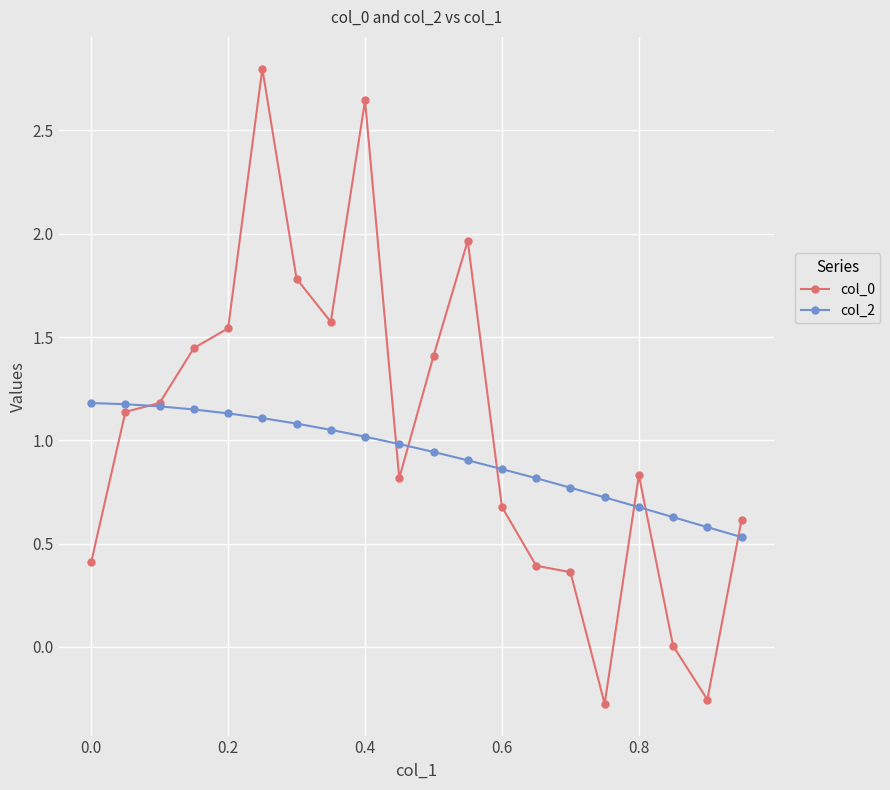

What is the value of the col_2 point at the 9th from the left?

1.0